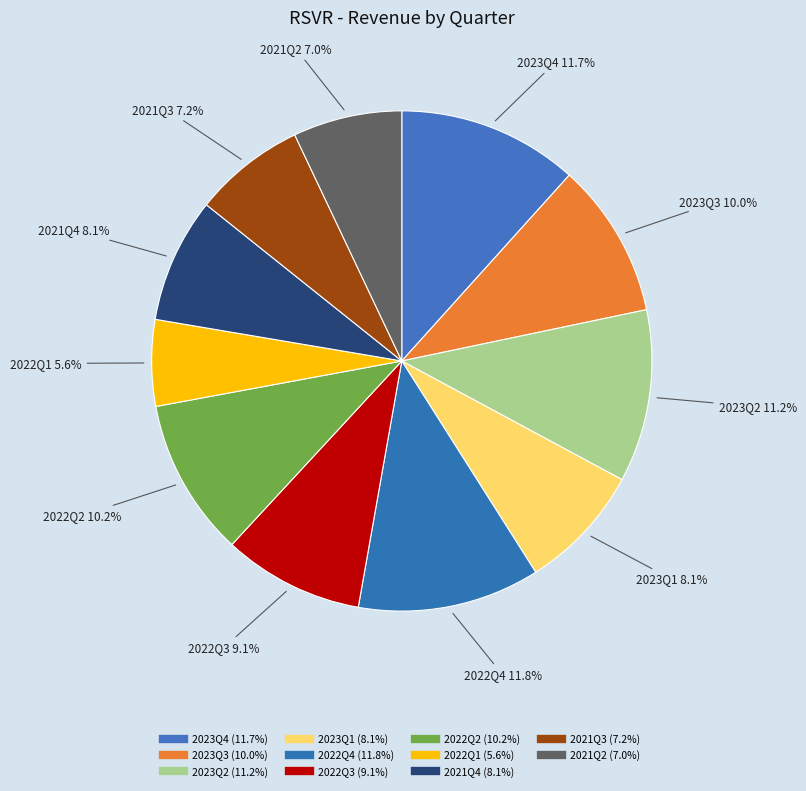

True or false: 2022Q2 accounts for 10% of the total.

True